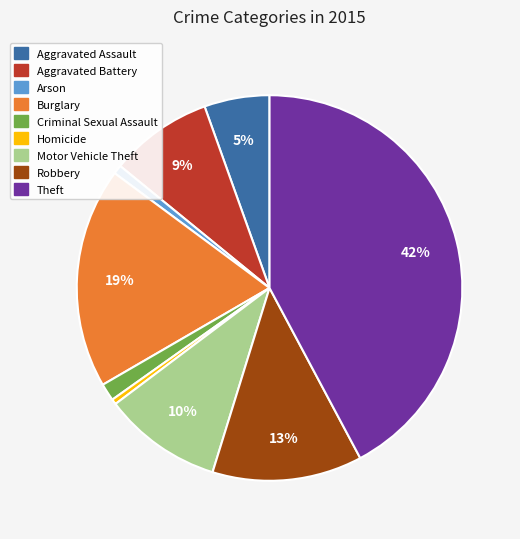

The Motor Vehicle Theft slice represents 10% of the pie. True or false?

True